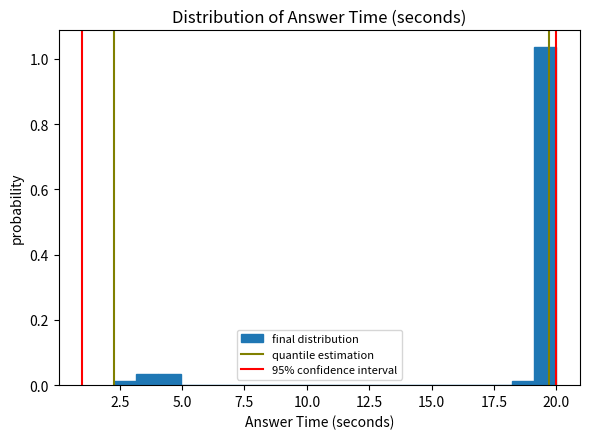

Read against the x-axis, roughly where is the centre of the tallest bar?

19.5